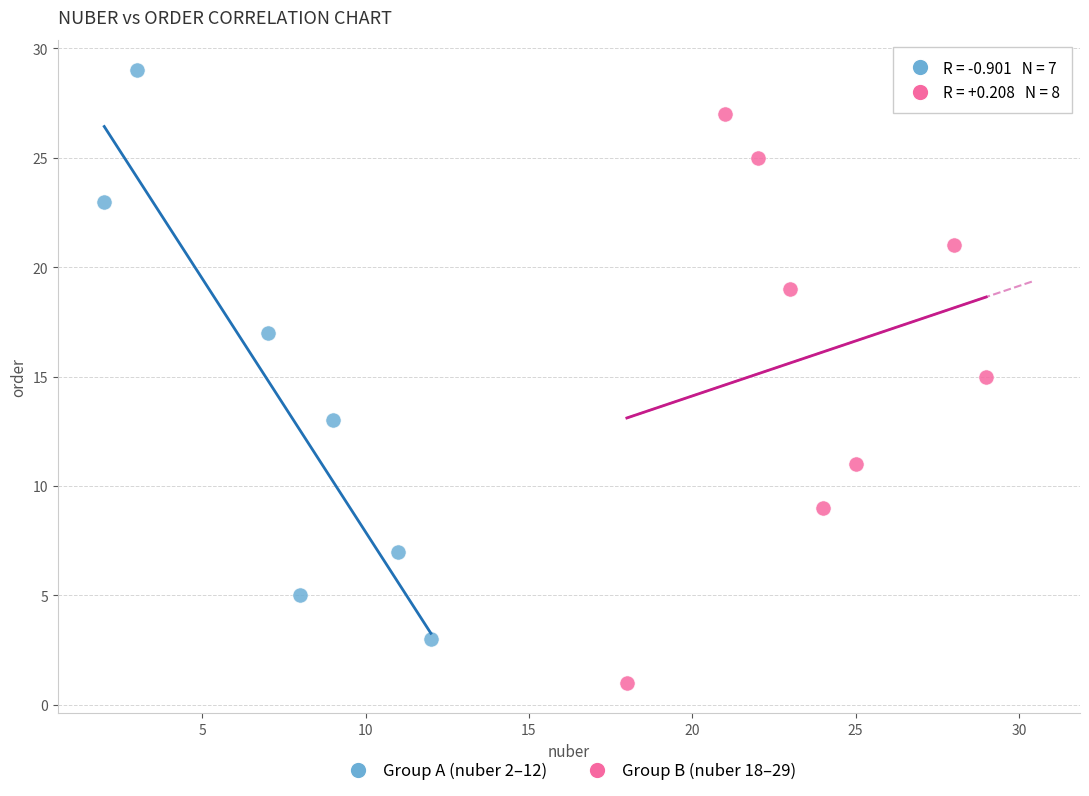

Which series contains the highest Y value?

Group A (nuber 2–12)